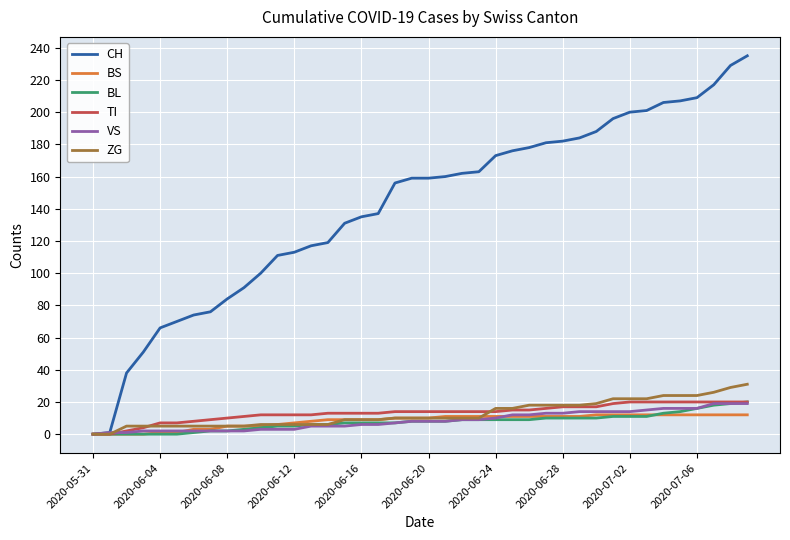

Which series has the largest total across all categories?

CH